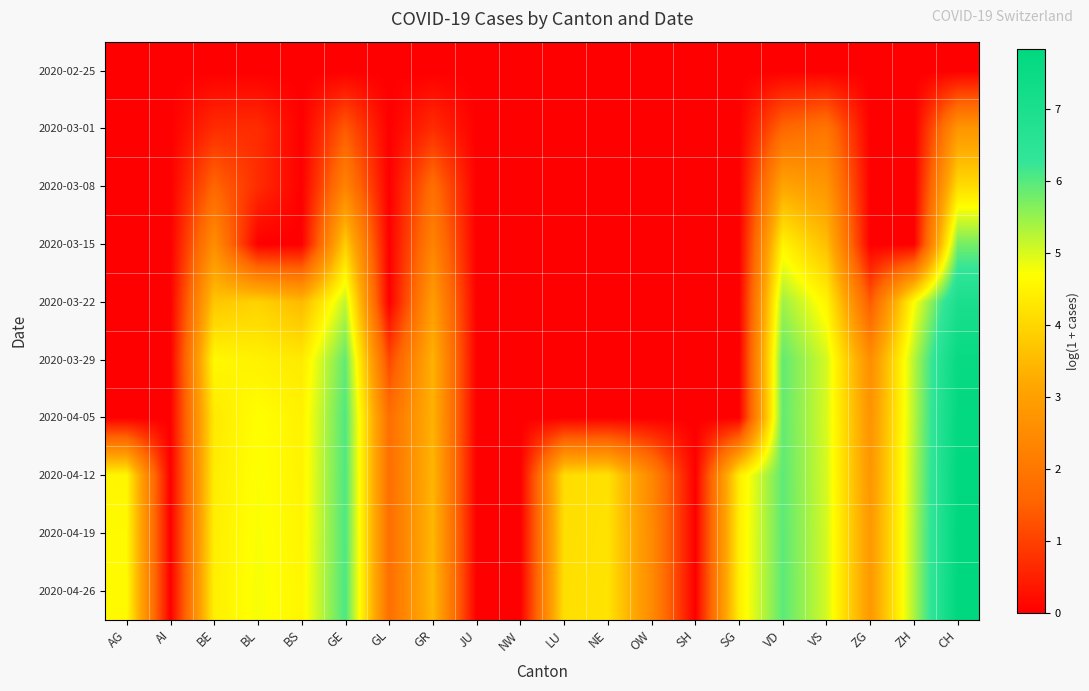

Reading left to right, transcribe all the data shown in this chart.

2020-02-25: AG=0.0	AI=0.0	BE=0.0	BL=0.0	BS=0.0	GE=0.0	GL=0.0	GR=0.0	JU=0.0	NW=0.0	LU=0.0	NE=0.0	OW=0.0	SH=0.0	SG=0.0	VD=0.0	VS=0.0	ZG=0.0	ZH=0.0	CH=0.0
2020-03-01: AG=0.0	AI=0.0	BE=0.7	BL=0.7	BS=0.0	GE=1.4	GL=0.0	GR=0.7	JU=0.0	NW=0.0	LU=0.0	NE=0.0	OW=0.0	SH=0.0	SG=0.0	VD=1.6	VS=1.9	ZG=0.0	ZH=0.0	CH=2.8
2020-03-08: AG=0.0	AI=0.0	BE=1.6	BL=0.7	BS=0.0	GE=2.3	GL=0.0	GR=1.8	JU=0.0	NW=0.0	LU=0.0	NE=0.0	OW=0.0	SH=0.0	SG=0.0	VD=3.1	VS=2.8	ZG=0.0	ZH=0.0	CH=4.1
2020-03-15: AG=0.0	AI=0.0	BE=2.6	BL=0.0	BS=0.0	GE=3.9	GL=0.0	GR=2.3	JU=0.0	NW=0.0	LU=0.0	NE=0.0	OW=0.0	SH=0.0	SG=0.0	VD=4.5	VS=3.6	ZG=0.0	ZH=0.0	CH=5.8
2020-03-22: AG=0.0	AI=0.0	BE=3.7	BL=3.9	BS=3.5	GE=5.2	GL=0.0	GR=2.9	JU=0.0	NW=0.0	LU=0.0	NE=0.0	OW=0.0	SH=0.0	SG=0.0	VD=5.4	VS=4.5	ZG=1.4	ZH=4.7	CH=7.0
2020-03-29: AG=0.0	AI=0.0	BE=4.6	BL=4.5	BS=4.3	GE=5.9	GL=1.1	GR=3.4	JU=0.0	NW=0.0	LU=0.0	NE=0.0	OW=0.0	SH=0.0	SG=0.0	VD=5.9	VS=5.0	ZG=2.6	ZH=5.3	CH=7.6
2020-04-05: AG=0.0	AI=0.0	BE=4.3	BL=4.7	BS=4.5	GE=6.0	GL=1.8	GR=3.4	JU=0.0	NW=0.0	LU=0.0	NE=0.0	OW=0.0	SH=0.0	SG=0.0	VD=5.9	VS=5.0	ZG=2.7	ZH=5.3	CH=7.7
2020-04-12: AG=4.6	AI=0.0	BE=4.4	BL=4.7	BS=4.5	GE=6.1	GL=1.8	GR=3.4	JU=0.0	NW=0.0	LU=4.1	NE=4.2	OW=2.4	SH=0.0	SG=4.4	VD=5.9	VS=5.0	ZG=2.8	ZH=5.3	CH=7.8
2020-04-19: AG=4.6	AI=0.0	BE=4.4	BL=4.8	BS=4.5	GE=6.1	GL=1.8	GR=3.5	JU=0.0	NW=0.0	LU=4.1	NE=4.2	OW=2.5	SH=0.0	SG=4.4	VD=5.9	VS=5.0	ZG=2.8	ZH=5.3	CH=7.8
2020-04-26: AG=4.6	AI=0.0	BE=4.4	BL=4.8	BS=4.6	GE=6.1	GL=1.8	GR=3.5	JU=0.0	NW=0.0	LU=4.2	NE=4.2	OW=2.5	SH=0.0	SG=4.4	VD=5.9	VS=5.0	ZG=2.8	ZH=5.4	CH=7.8